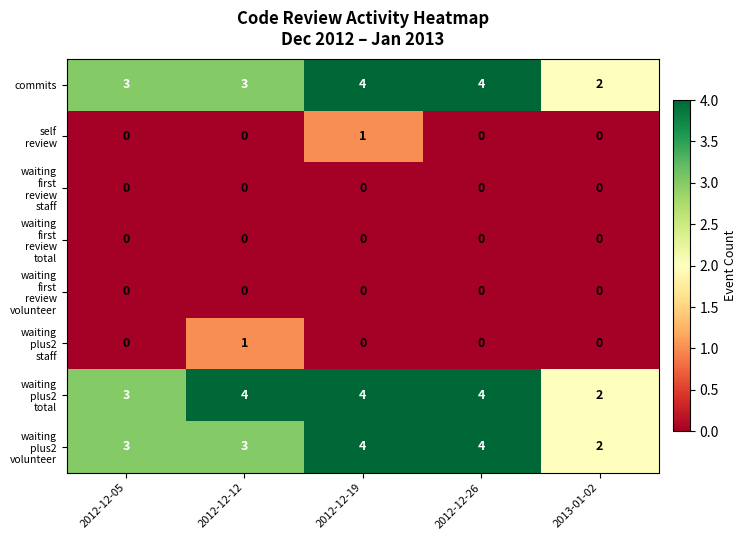

What is the total value across all series at 2012-12-12?

11